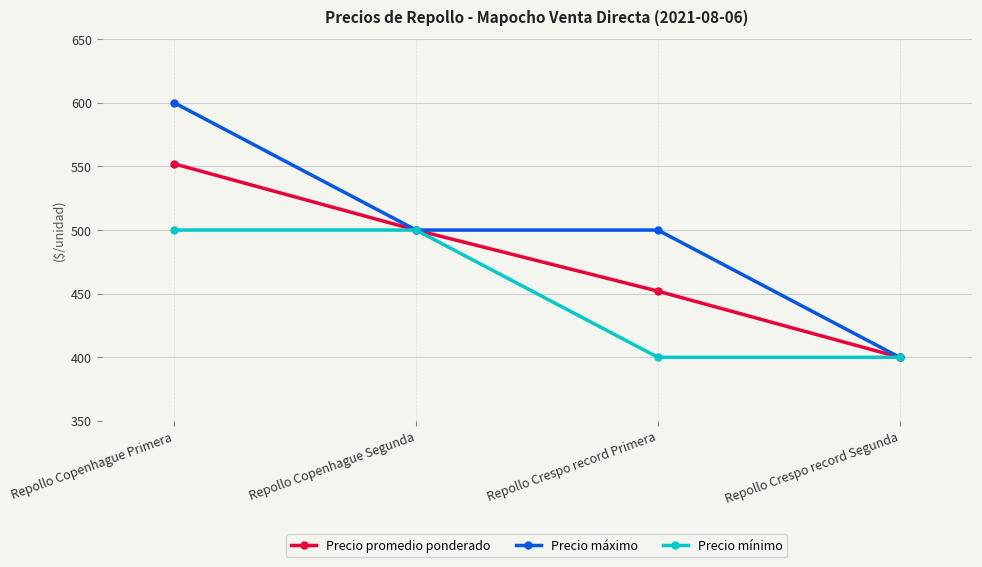

What is the label of the 4th point from the left?

Repollo Crespo record Segunda